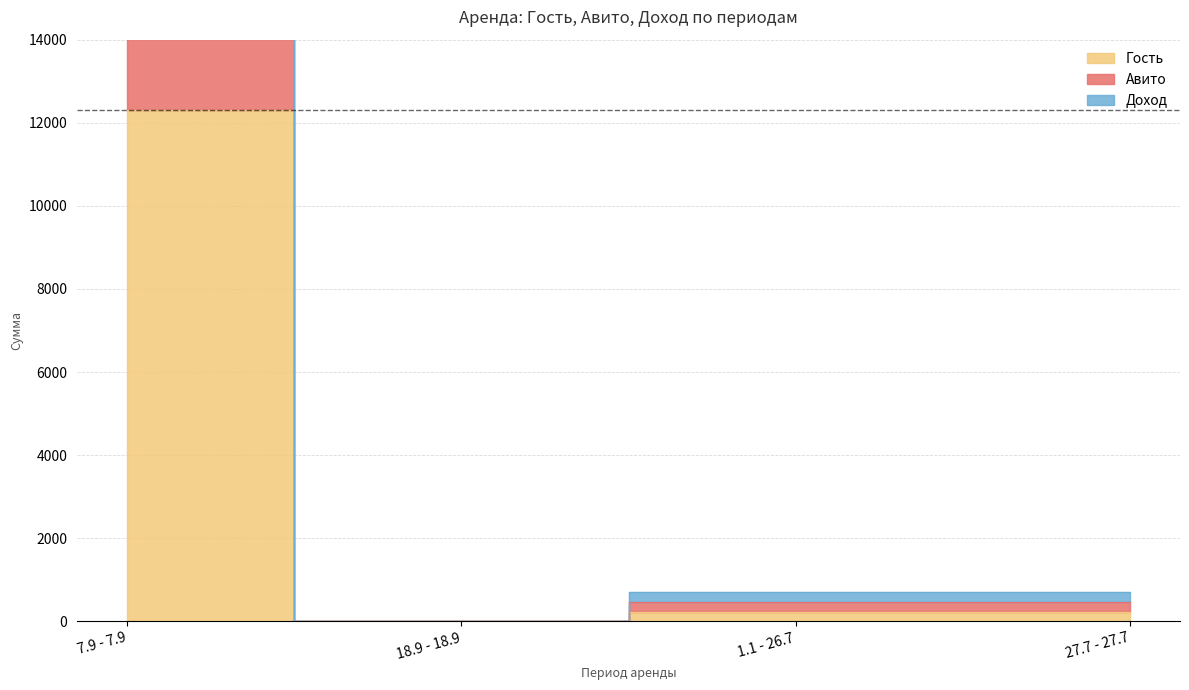

True or false: Авито has a value of 468 at 27.7 - 27.7.

True